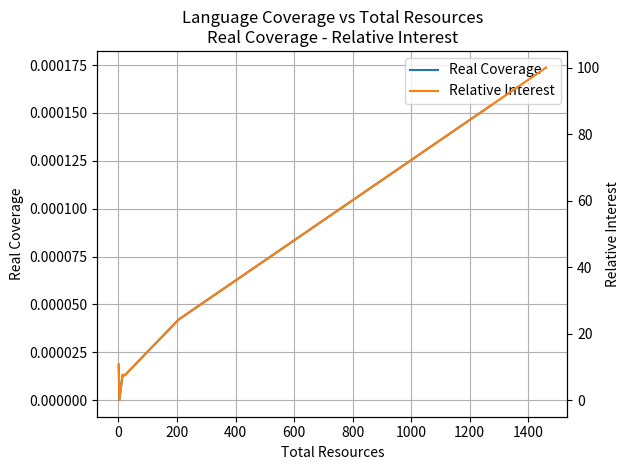

True or false: Real Coverage has a value of 0.0 at −200.

False